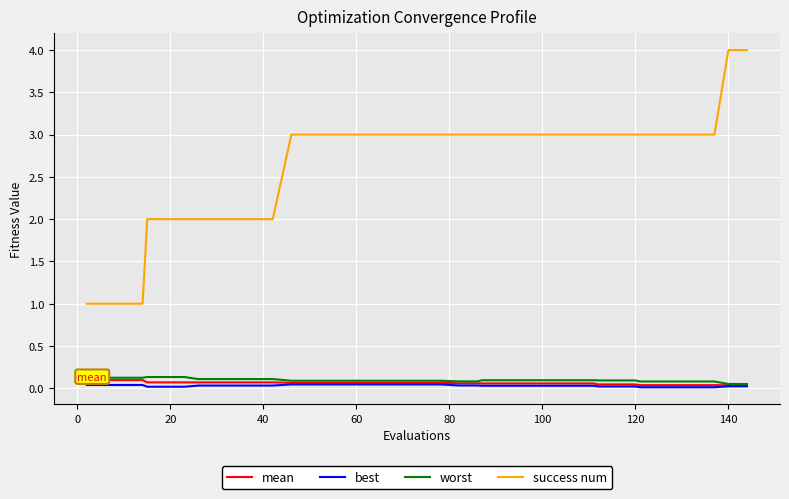

Which series has the largest range (max minus min)?

success num